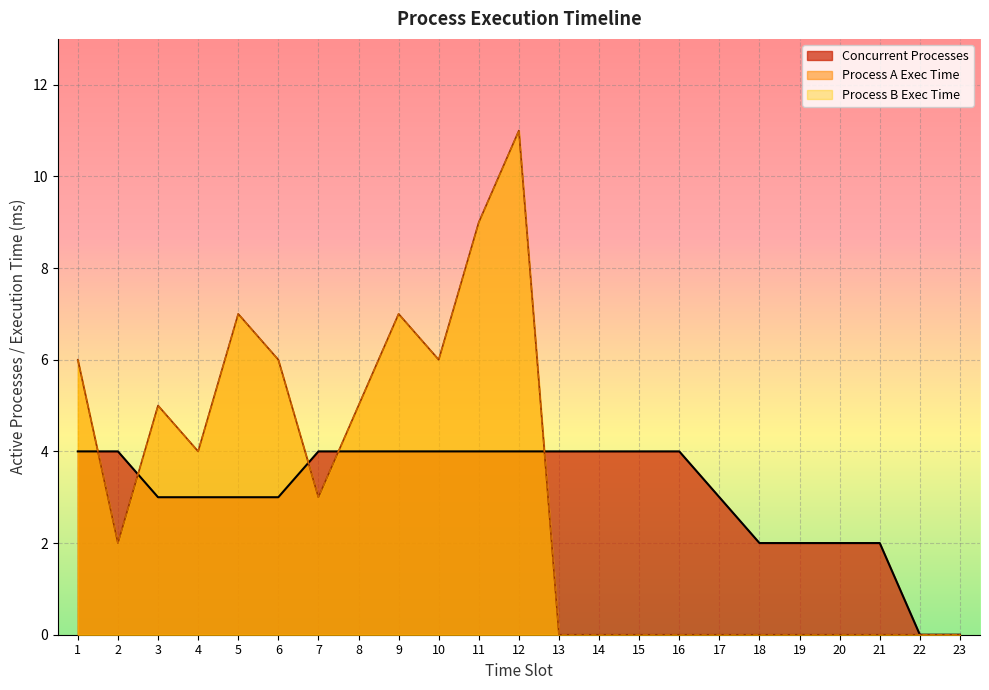

At 2, list the series in order from largest to smallest.

Concurrent Processes, Process A Exec Time, Process B Exec Time